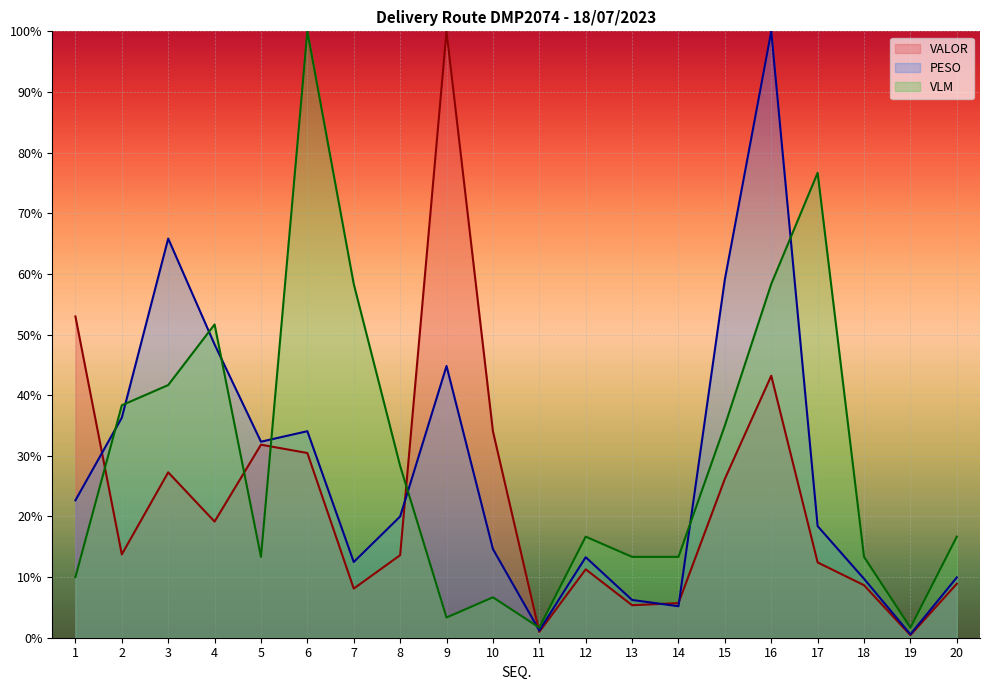

At which label does PESO first exceed 19?

1